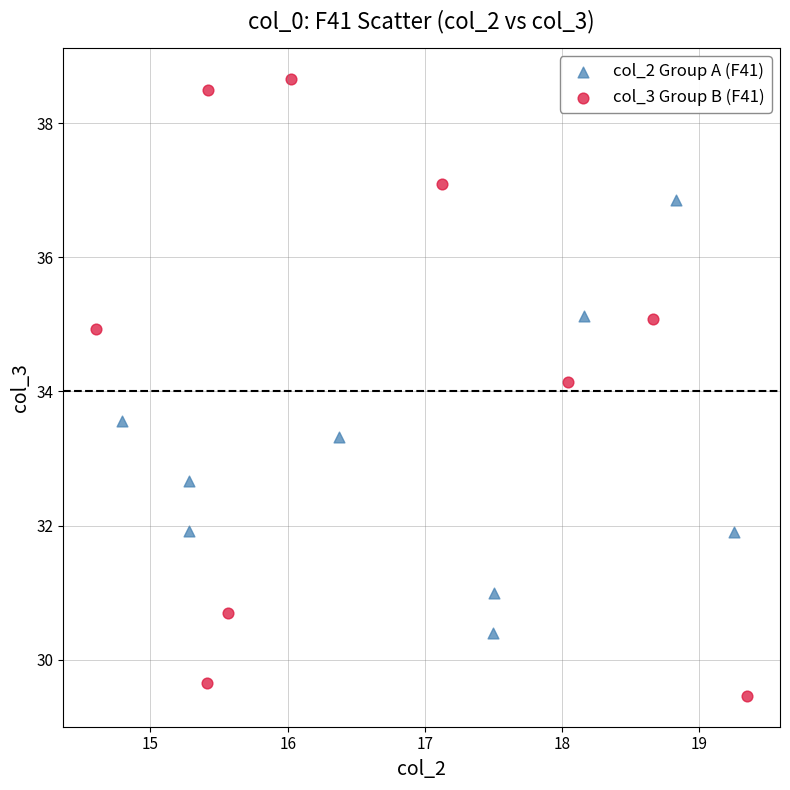

Which series reaches the maximum Y coordinate?

col_3 Group B (F41)